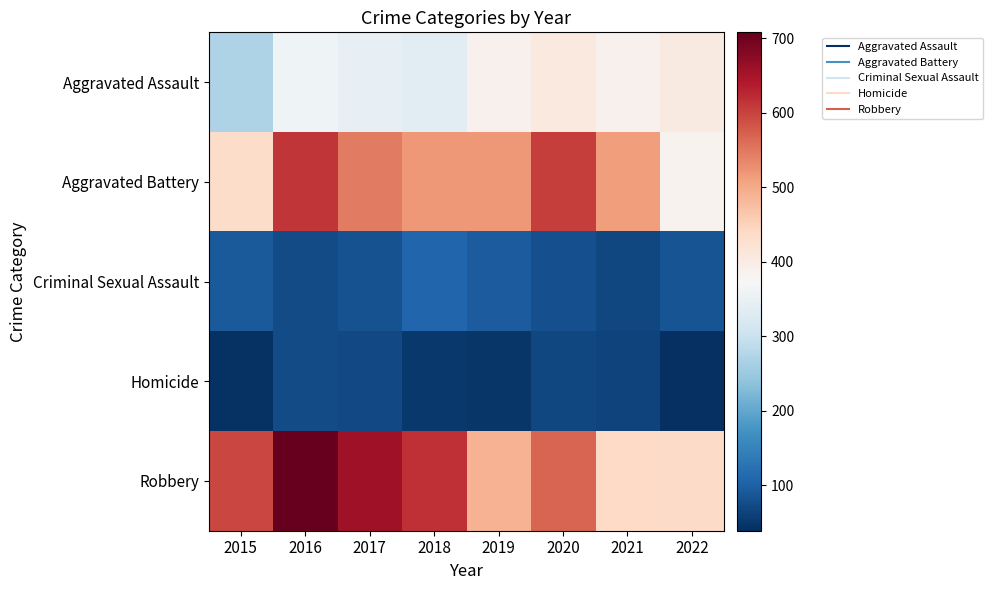

Rank the series by their maximum value, from lowest to highest.

Homicide, Criminal Sexual Assault, Aggravated Assault, Aggravated Battery, Robbery